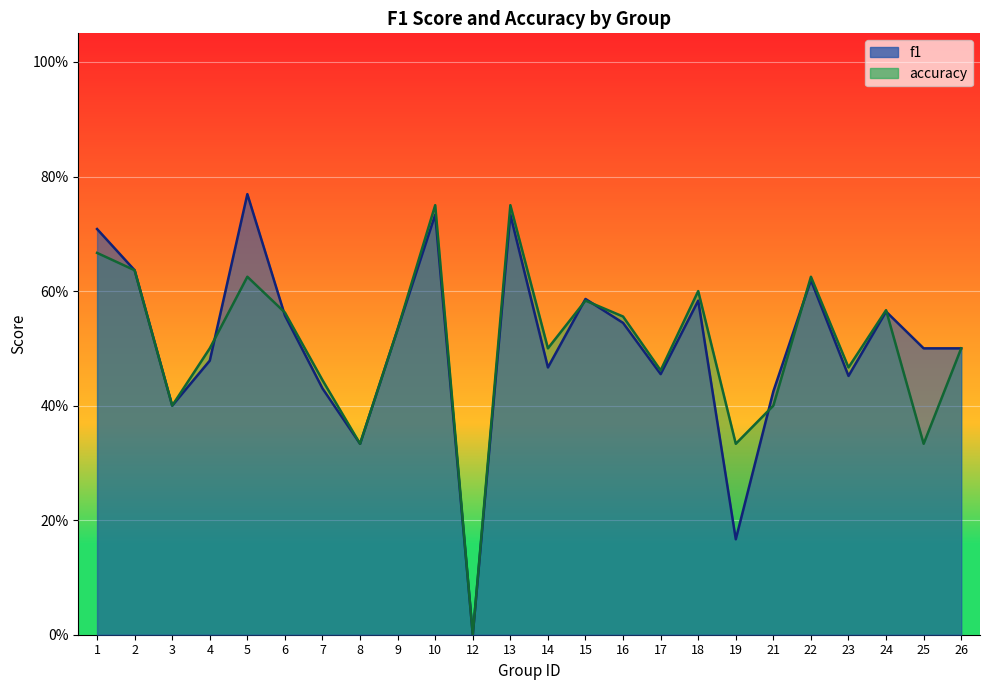

At which category does the chart reach its minimum across all series?

12